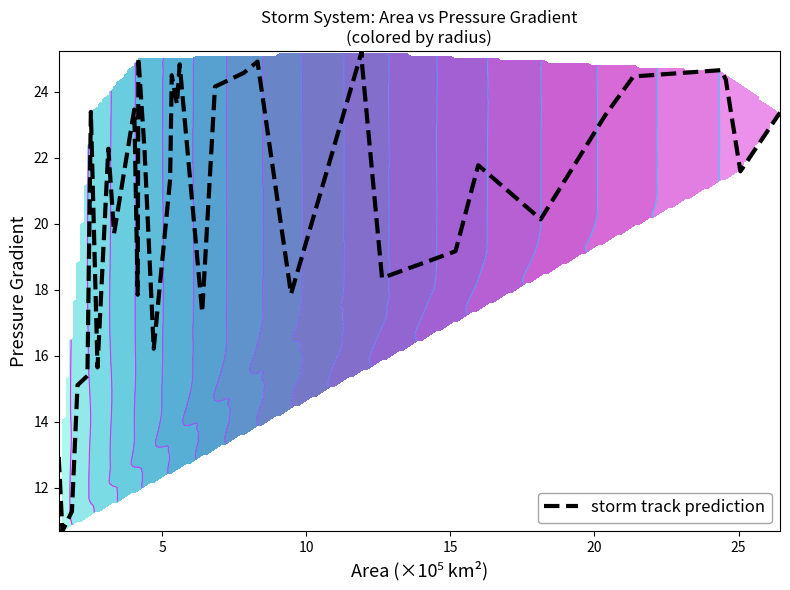

What is the smallest value displayed?

10.7